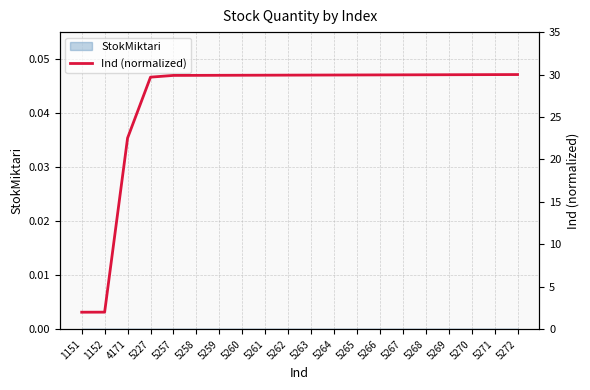

What is the difference between the values at 5267 and 5227?

0.3